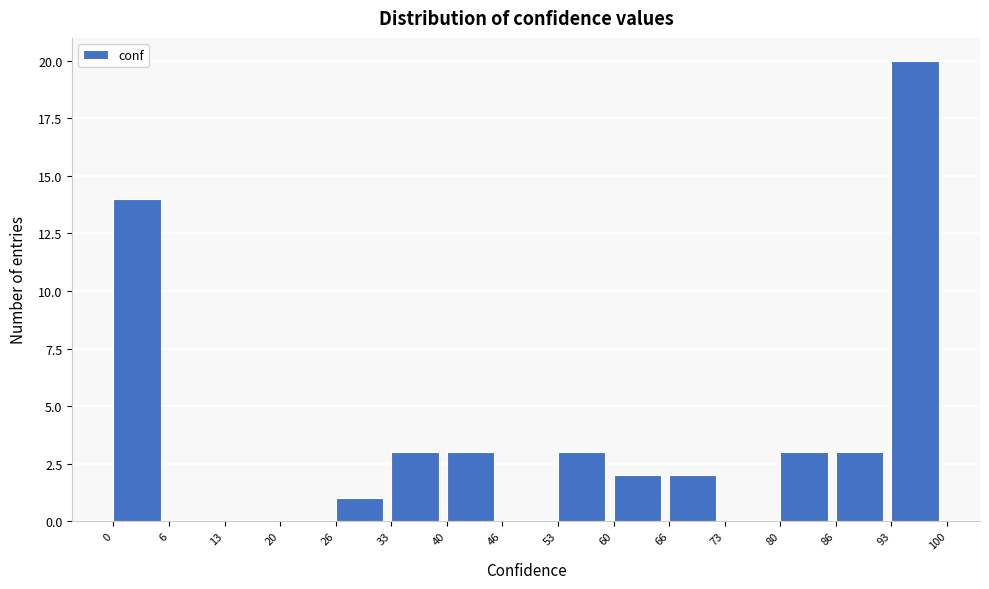

Reading left to right, list every bar in this chart as the range it spans on the x-axis followed by its height. The values are not printed on the chart, so give them approximately, as read against the axis.

0 to 6: 14
6 to 13: 0
13 to 20: 0
20 to 26: 0
26 to 33: 1
33 to 40: 3
40 to 46: 3
46 to 53: 0
53 to 60: 3
60 to 66: 2
66 to 73: 2
73 to 80: 0
80 to 86: 3
86 to 93: 3
93 to 100: 20